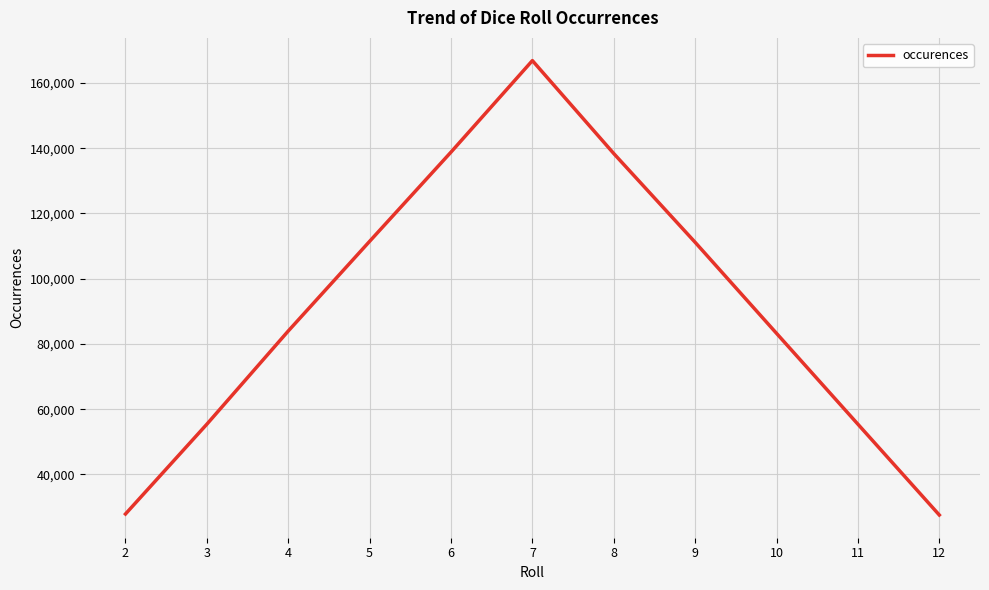

What is the average value?

90909